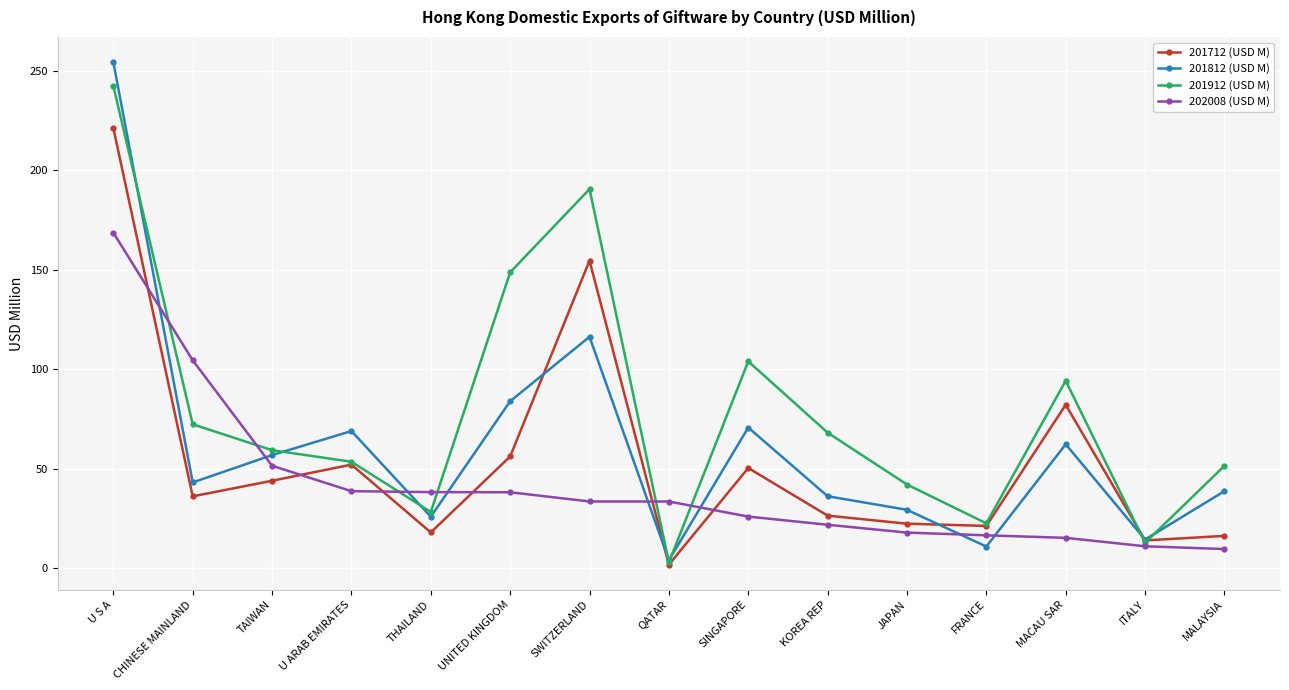

Where is the first local minimum for 201812 (USD M)?

CHINESE MAINLAND